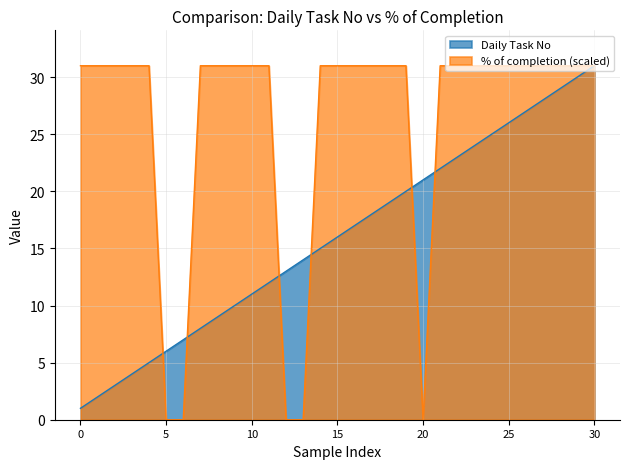

Rank the series by their average value, from highest to lowest.

% of completion (scaled), Daily Task No